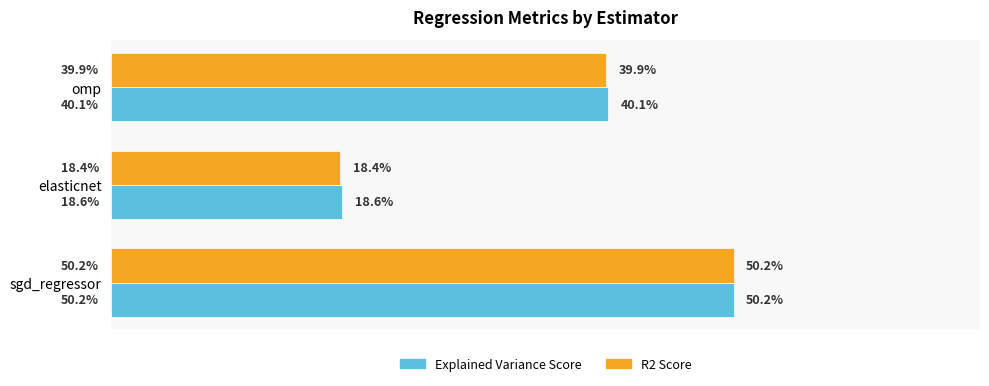

The explained_variance_score series shows 0.2 at 0.0. True or false?

False